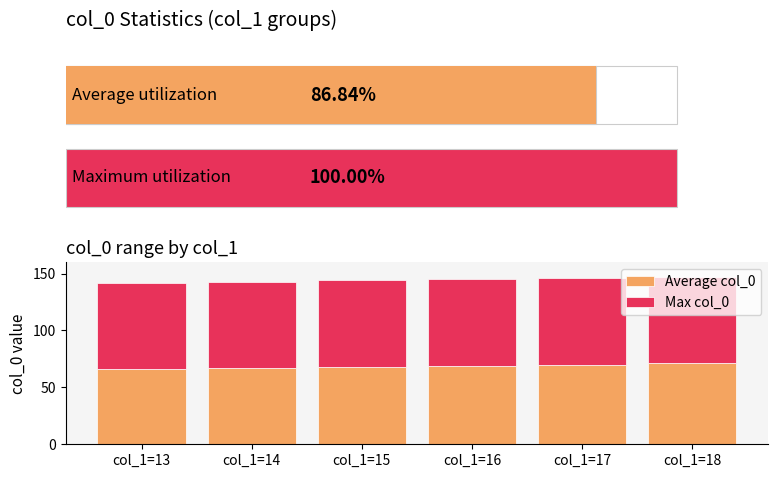

At how many categories does at least one series exceed 73?

6